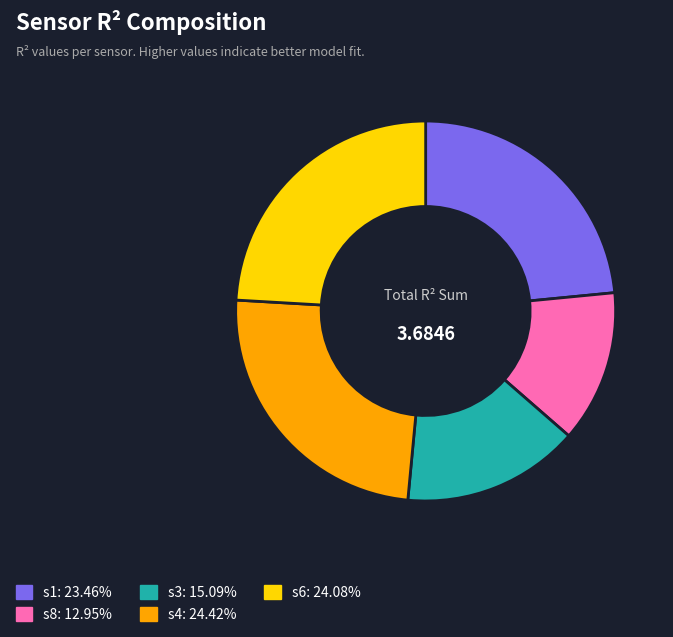

Does s6 represent more than half of the total?

No